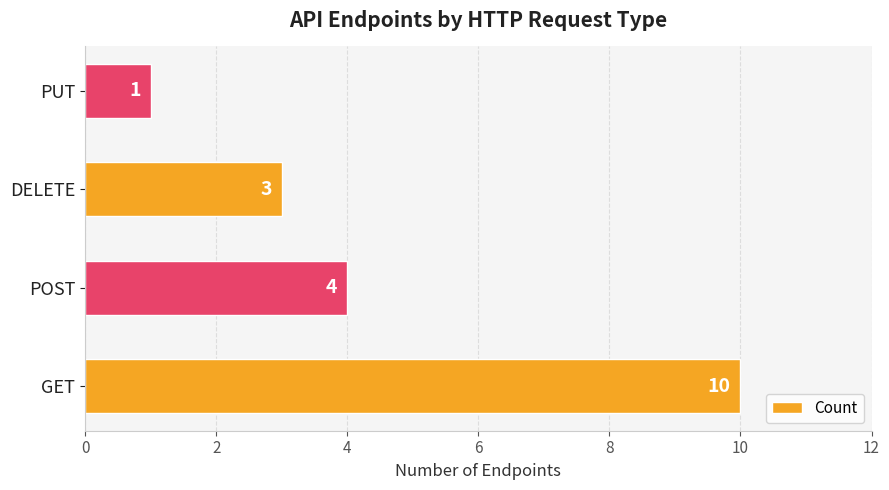

What is the difference between the maximum and minimum values?

9